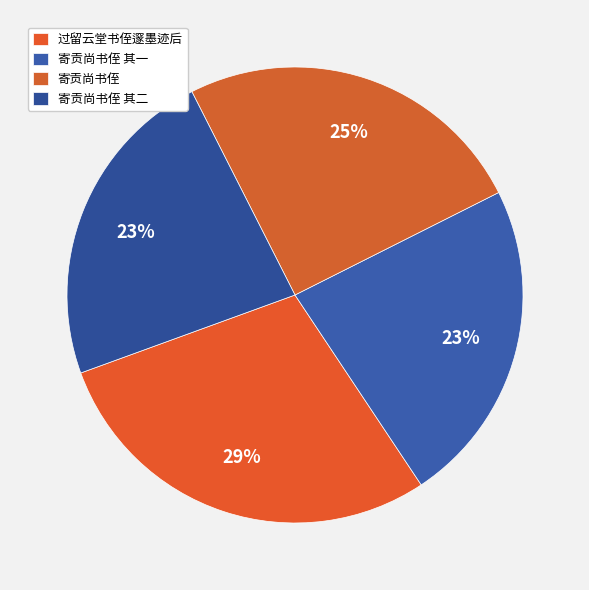

What portion of the pie excludes 寄贡尚书侄?

74.9%